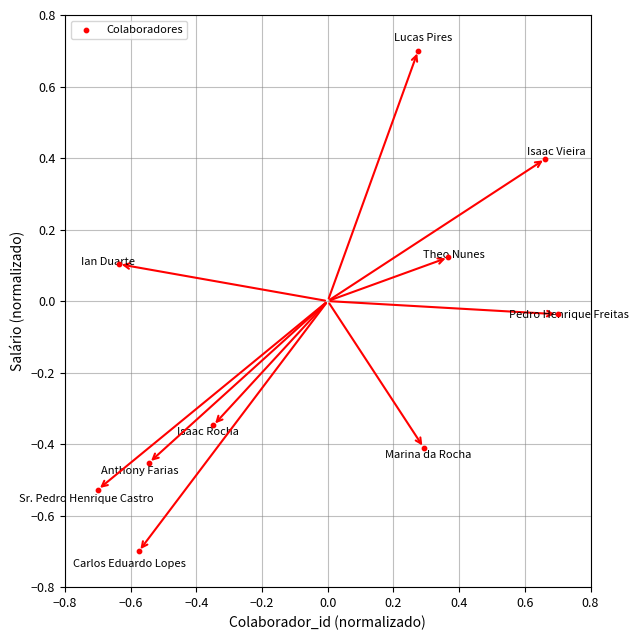

What is the range of X values (max minus min)?

1.4